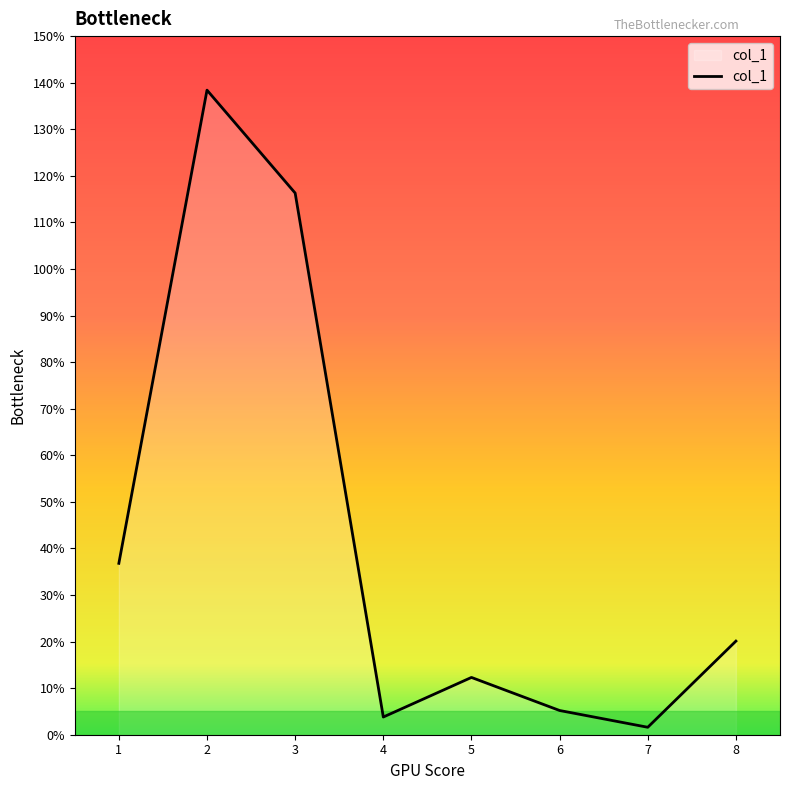

At which label is the value closest to 70?

1